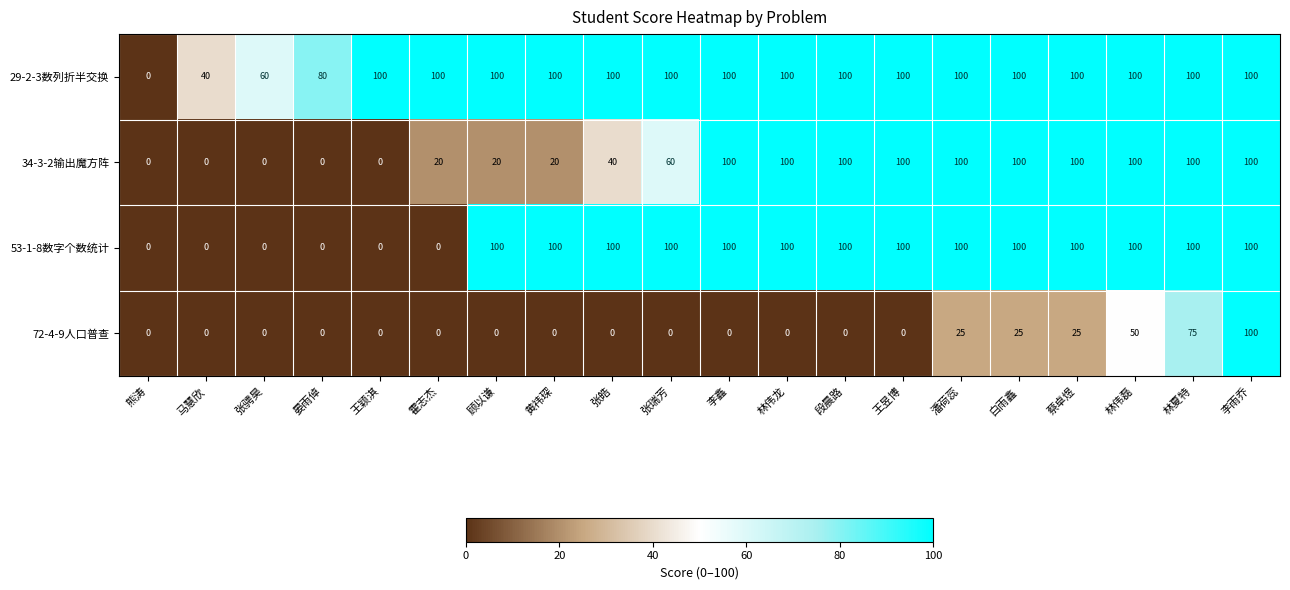

List the series in order of their overall mean, lowest first.

72-4-9人口普查, 34-3-2输出魔方阵, 53-1-8数字个数统计, 29-2-3数列折半交换